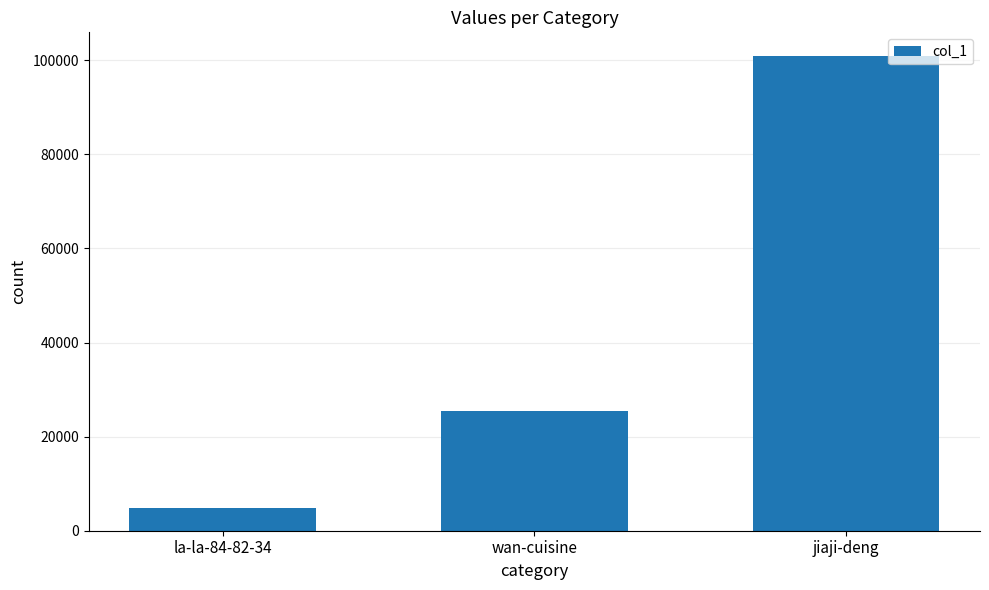

What is the label of the 3rd bar from the left?

jiaji-deng